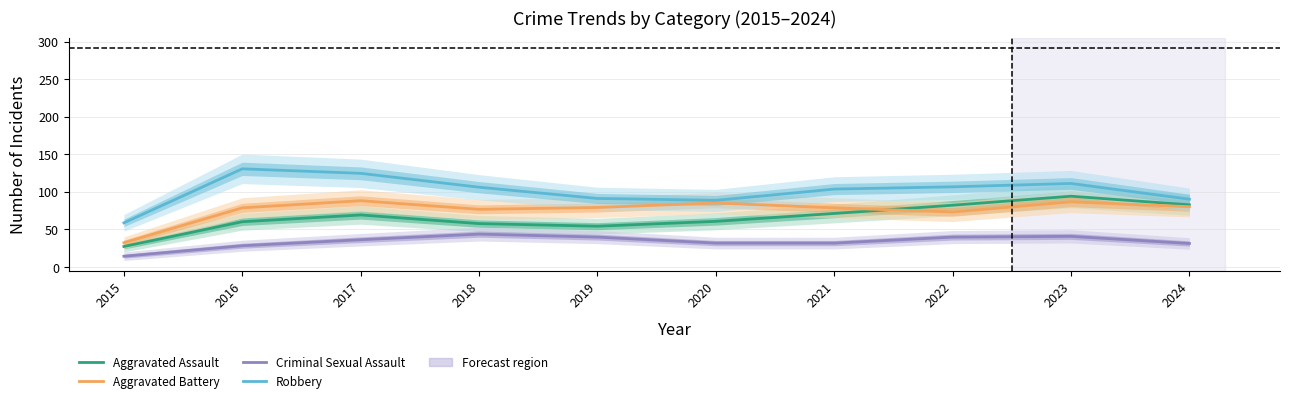

What is the spread (max minus min) of values at 2019?

51.5